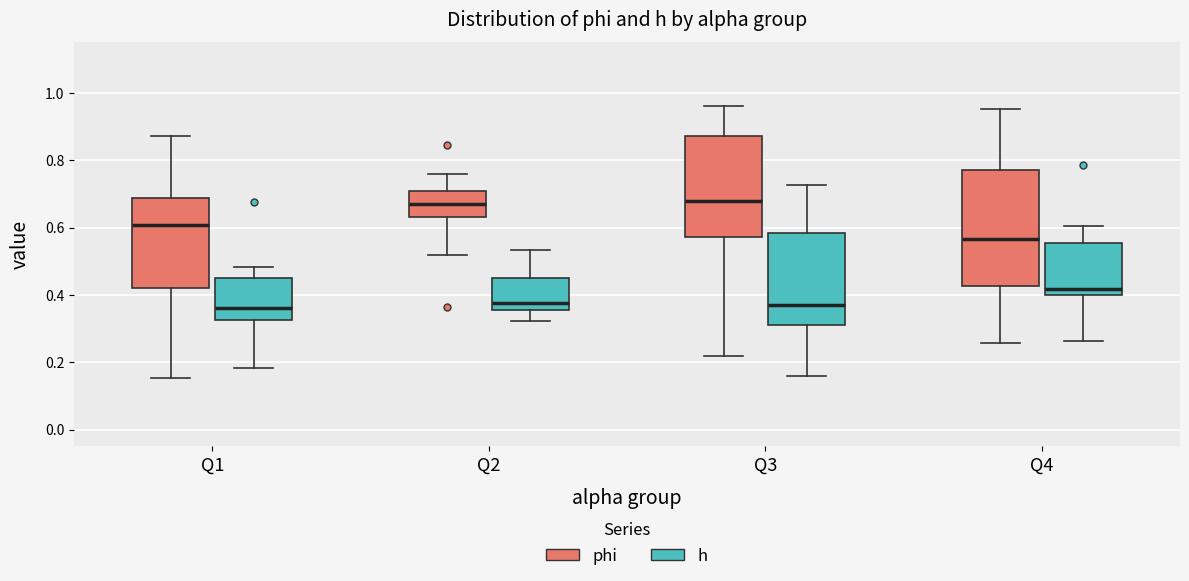

Reading left to right, transcribe this box plot: for each box, give where its median line is, the range the box spans, and where its two whiskers end, as read against the y-axis. The values are not printed on the chart, so give them approximately, as read against the axis.

Q1 (phi): median 0.60, box 0.42 to 0.68, whiskers 0.16 to 0.88
Q1 (h): median 0.36, box 0.32 to 0.46, whiskers 0.18 to 0.48
Q2 (phi): median 0.66, box 0.64 to 0.70, whiskers 0.52 to 0.76
Q2 (h): median 0.38, box 0.36 to 0.44, whiskers 0.32 to 0.54
Q3 (phi): median 0.68, box 0.58 to 0.88, whiskers 0.22 to 0.96
Q3 (h): median 0.36, box 0.32 to 0.58, whiskers 0.16 to 0.72
Q4 (phi): median 0.56, box 0.42 to 0.76, whiskers 0.26 to 0.96
Q4 (h): median 0.42, box 0.40 to 0.56, whiskers 0.26 to 0.60